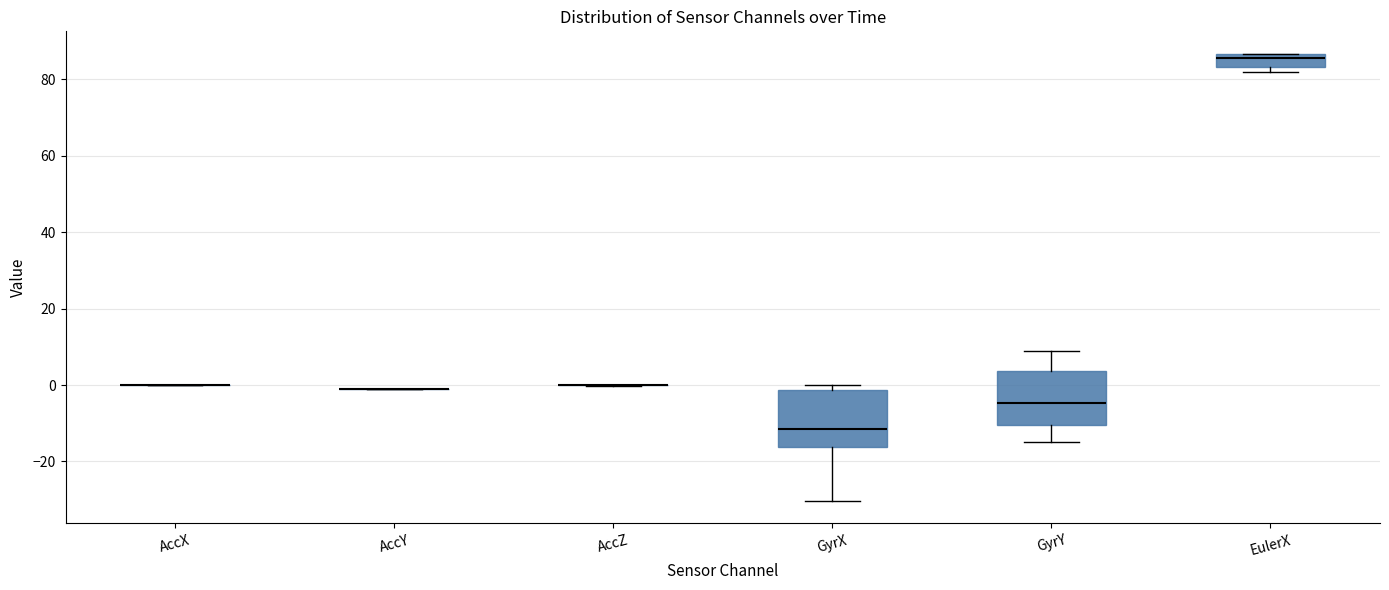

Reading left to right, read every box against the y-axis: the position of its median line, the range the box covers, and the ends of its whiskers. The values are not printed on the chart, so give them approximately, as read against the axis.

AccX: box collapsed to a line at 0, whiskers 0 to 0
AccY: box collapsed to a line at -2, whiskers -2 to 0
AccZ: box collapsed to a line at 0, whiskers 0 to 0
GyrX: median -12, box -16 to -2, whiskers -30 to 0
GyrY: median -4, box -10 to 4, whiskers -14 to 8
EulerX: median 86 (just below the box's upper edge), box 84 to 86, whiskers 82 to 86